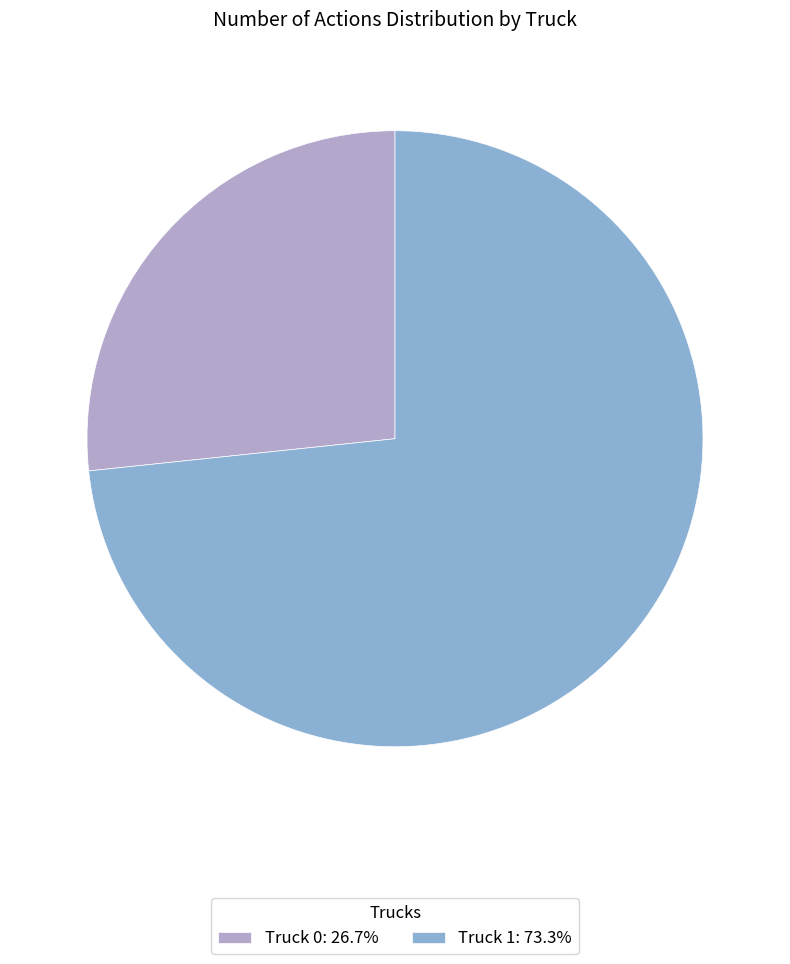

Approximately how many times larger is the value at Truck 0: 26.7% compared to Truck 1: 73.3%?

0.4